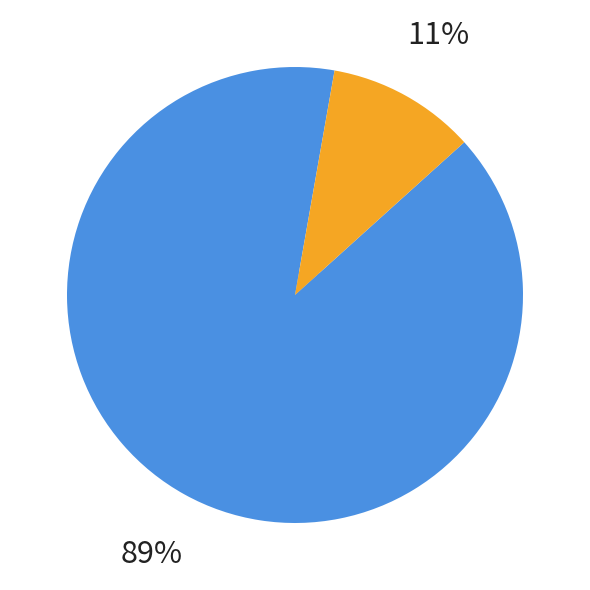

Is there any slice that represents more than half of the pie?

No